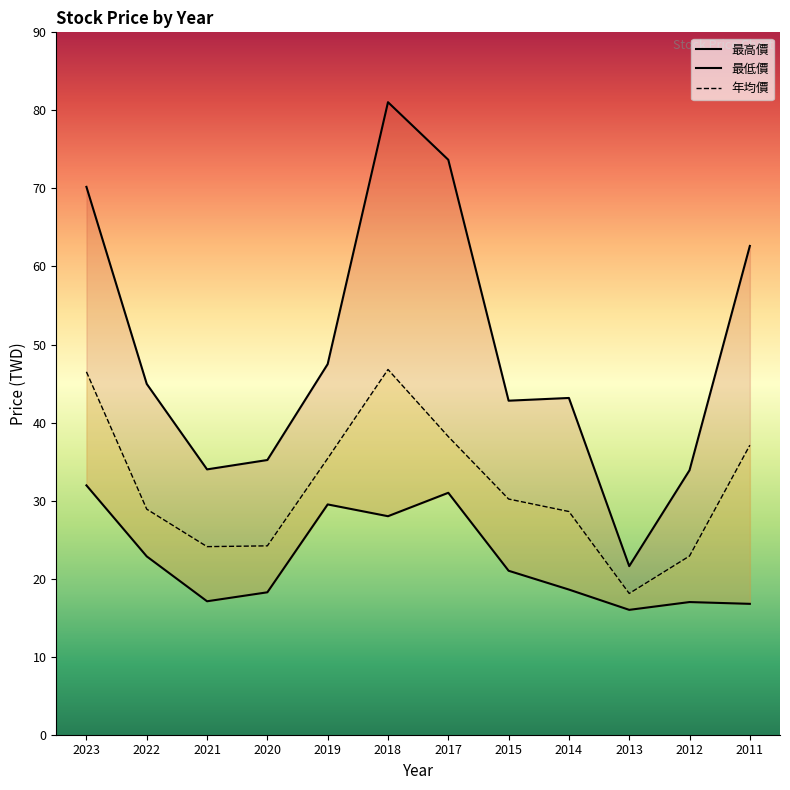

How many lines are shown in the chart?

3